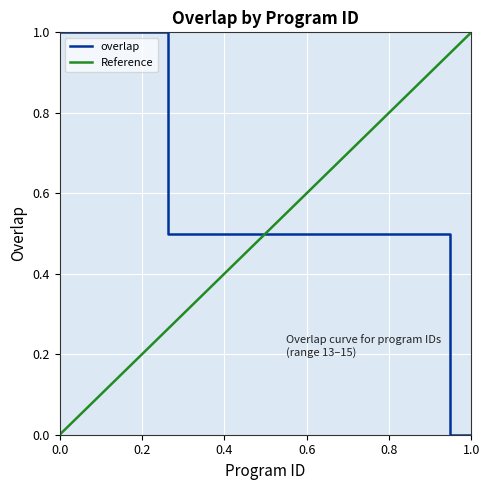

Reading right to left, extract all data points from this chart.

0.0	0.0	0.5	0.5	0.5	0.5	0.5	0.5	0.5	0.5	0.5	0.5	0.5	0.5	0.5	1.0	1.0	1.0	1.0	1.0